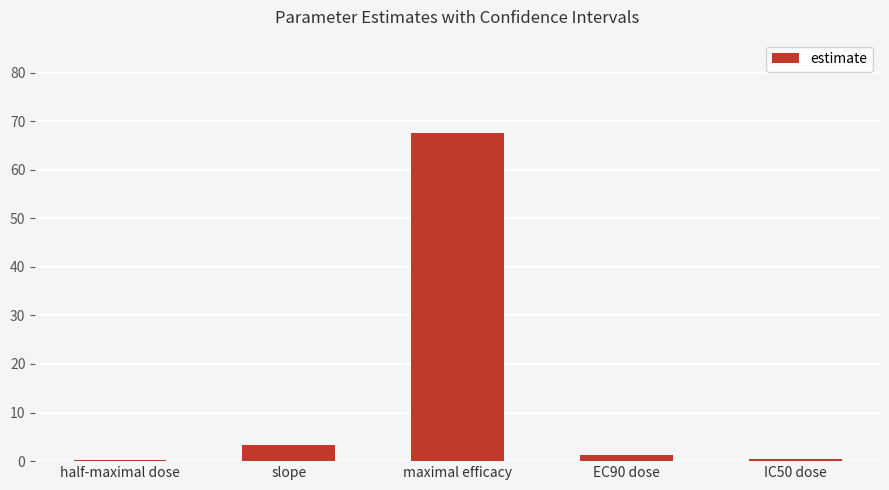

At which label is the value closest to 33?

slope